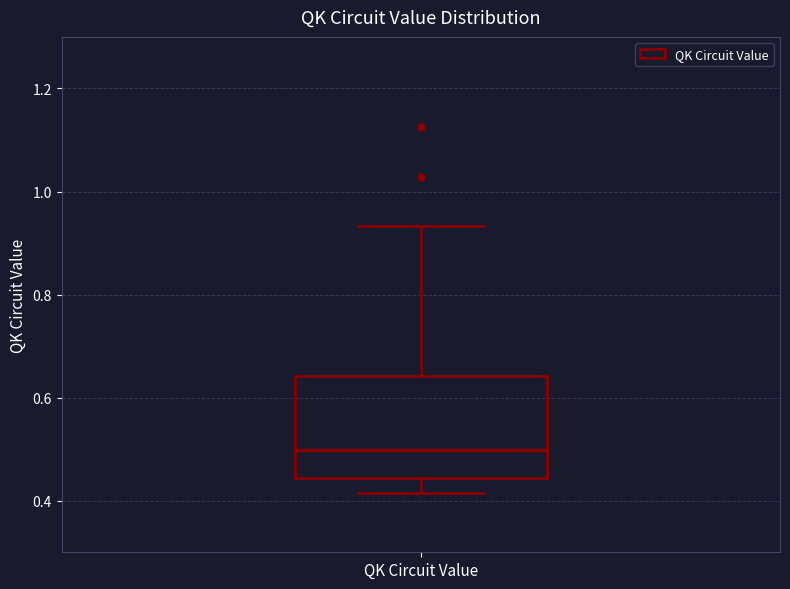

Where does the upper whisker of the box for QK Circuit Value end on the y-axis? The values are not printed on the chart, so give them approximately, as read against the axis.

0.94